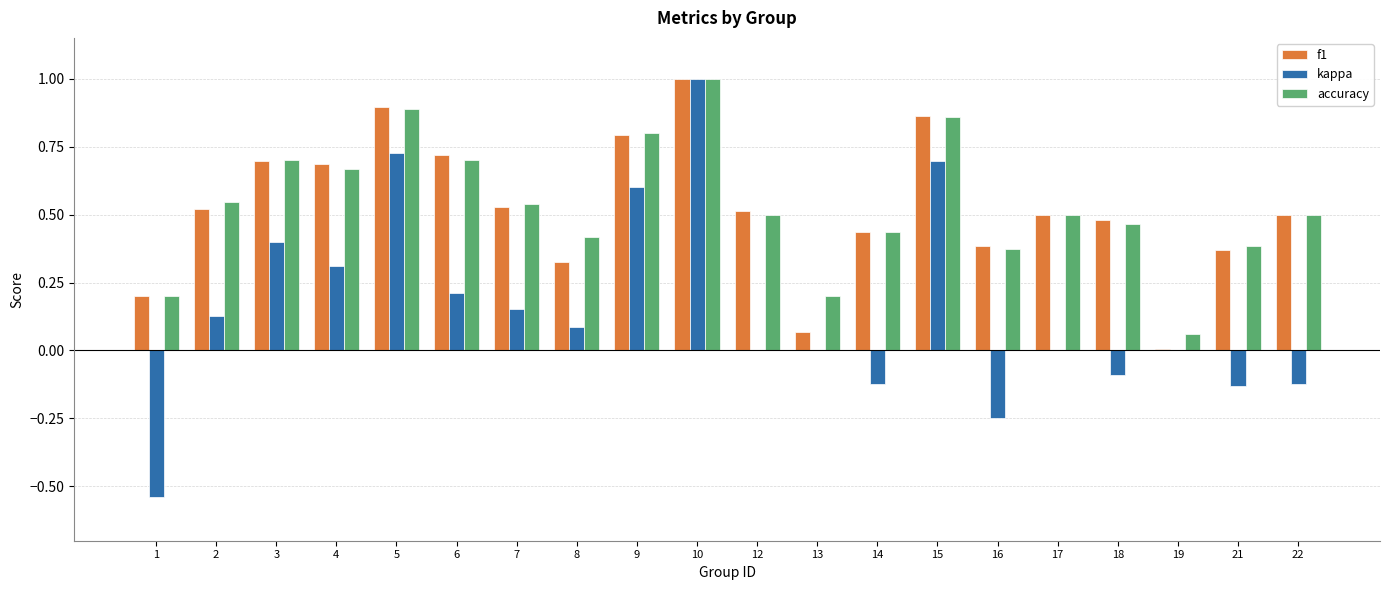

How many groups of bars are there?

20